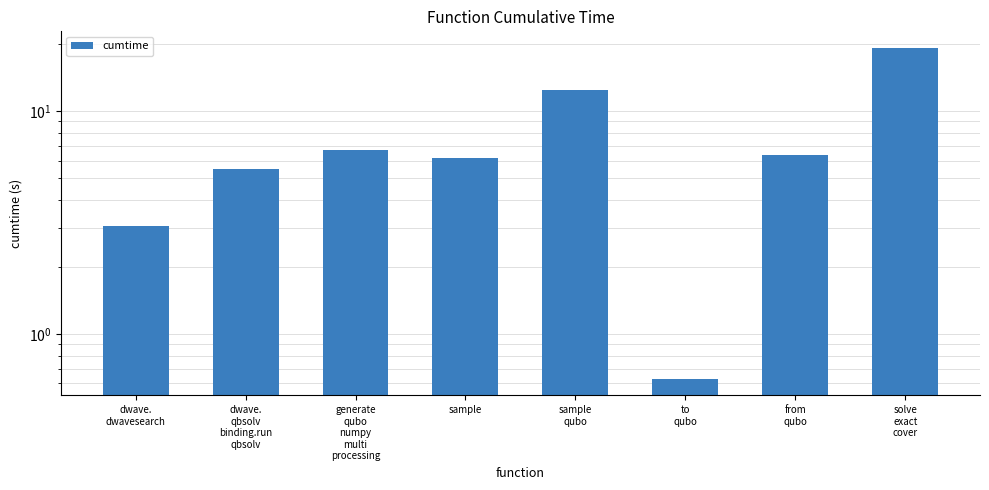

List the labels in order of value, smallest first.

to
qubo, dwave.
dwavesearch, dwave.
qbsolv
binding.run
qbsolv, sample, from
qubo, generate
qubo
numpy
multi
processing, sample
qubo, solve
exact
cover